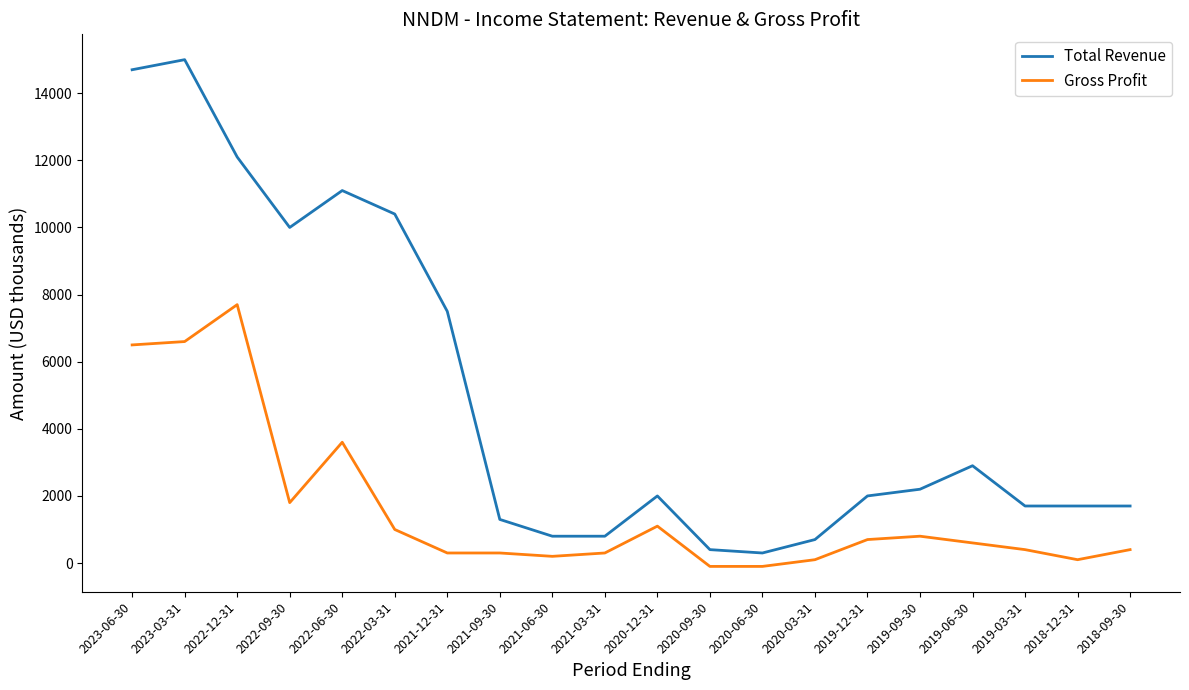

At which label does Gross Profit first exceed 600?

2023-06-30